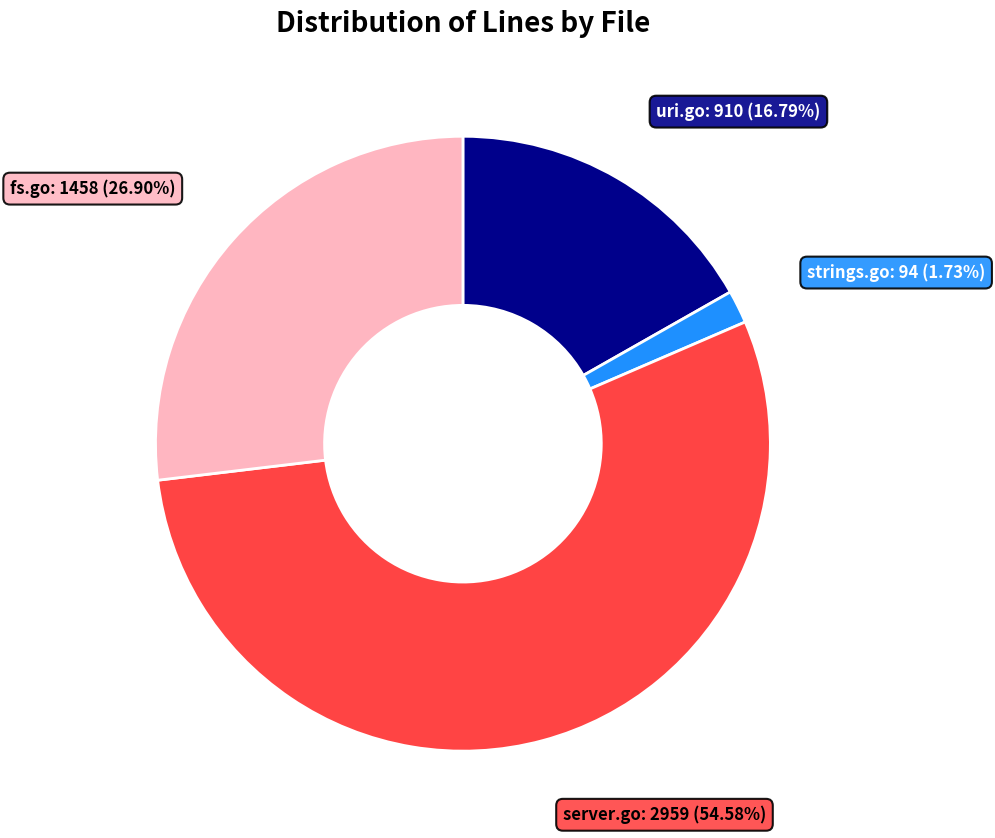

What percentage is the server.go slice, to the nearest percent?

55%